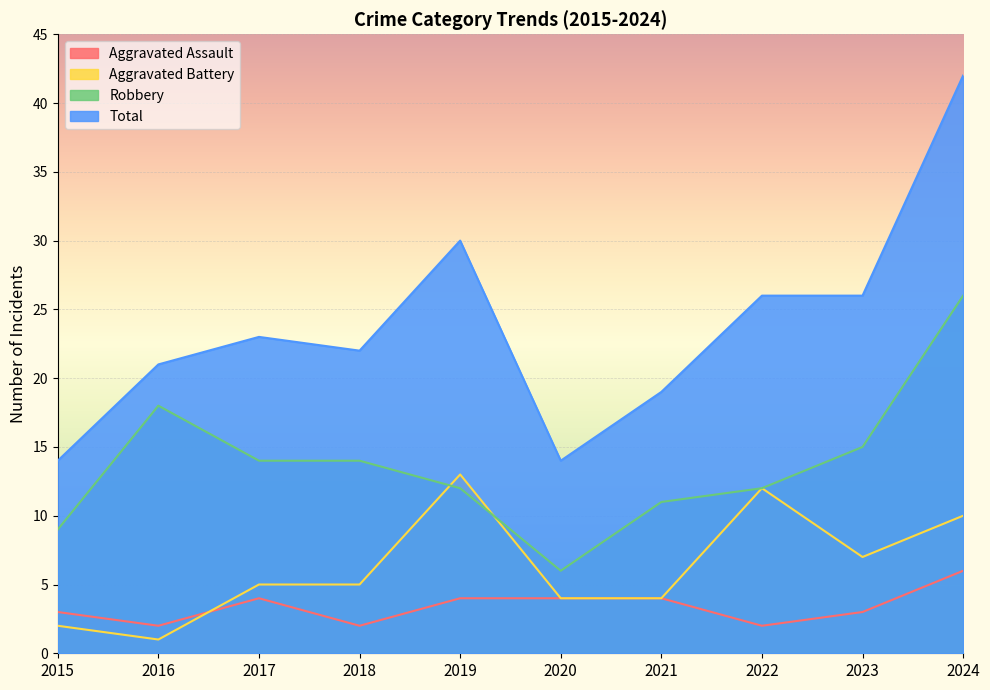

How many interior local valleys does the Total series have?

2